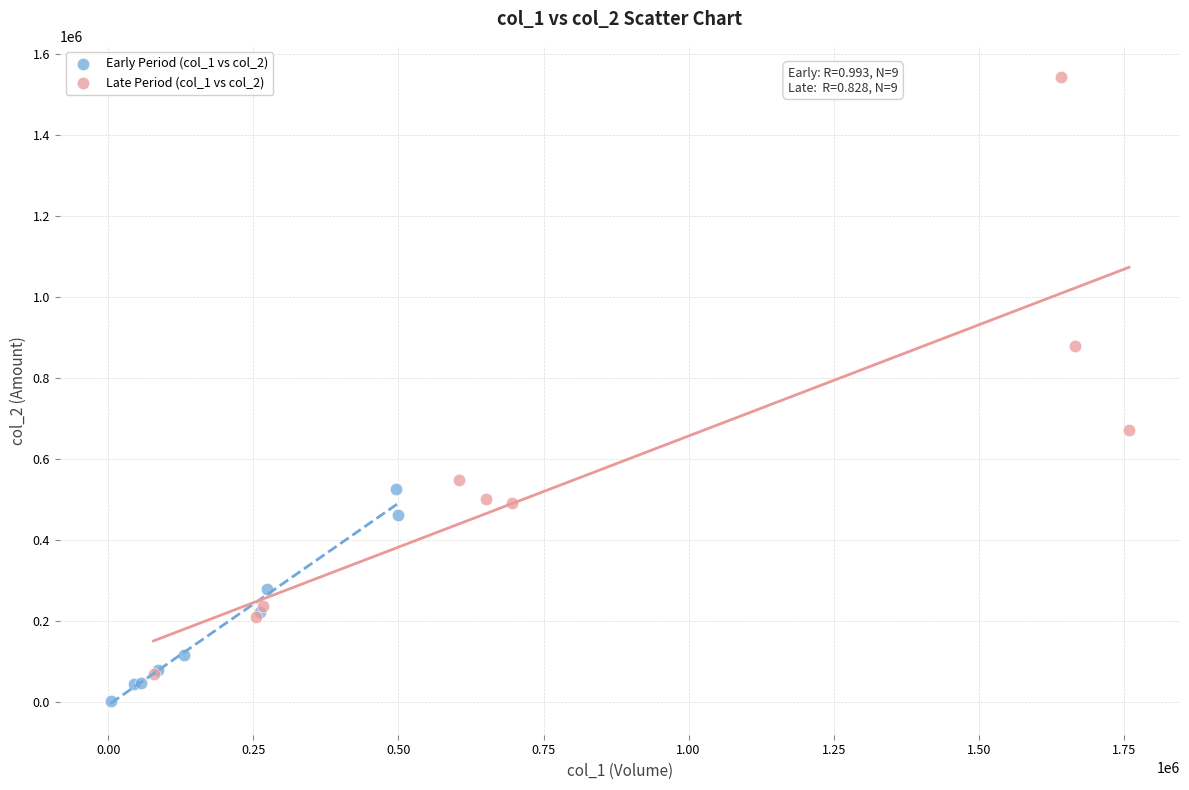

Which series has the largest Y range (max minus min)?

Late Period (col_1 vs col_2)